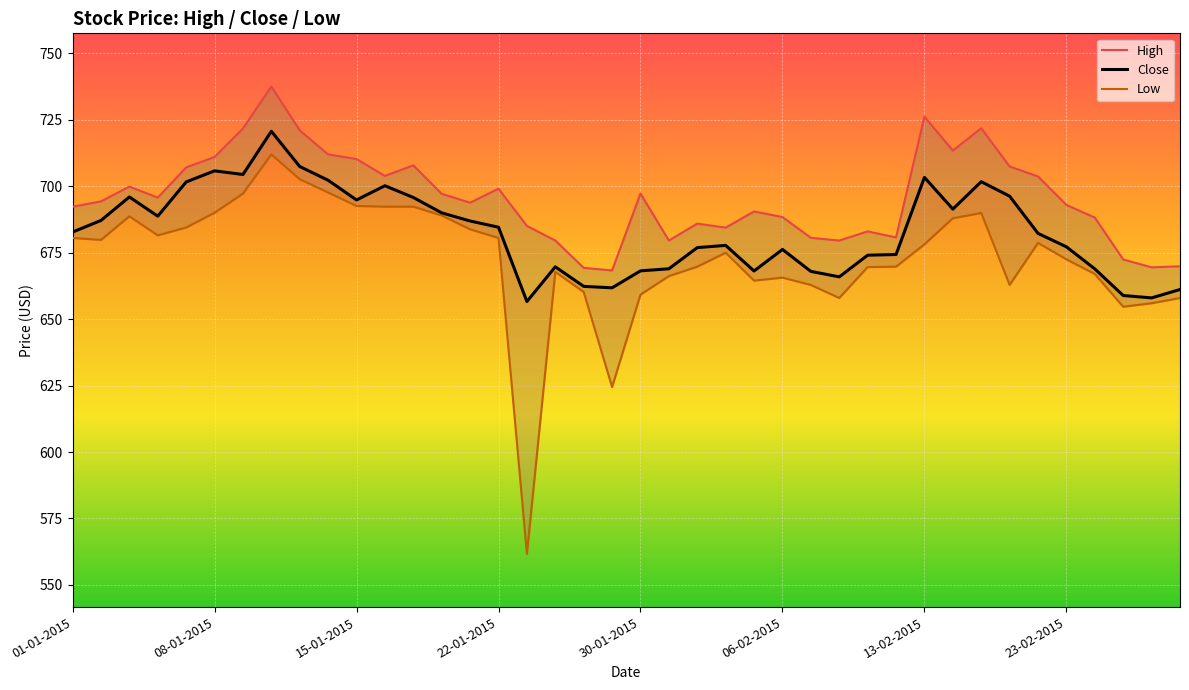

The Close series shows 1121.3 at 9. True or false?

False